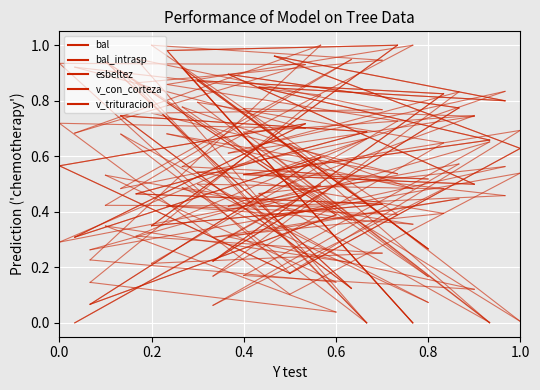

True or false: bal_intrasp has a value of 0.3 at 0.0.

False